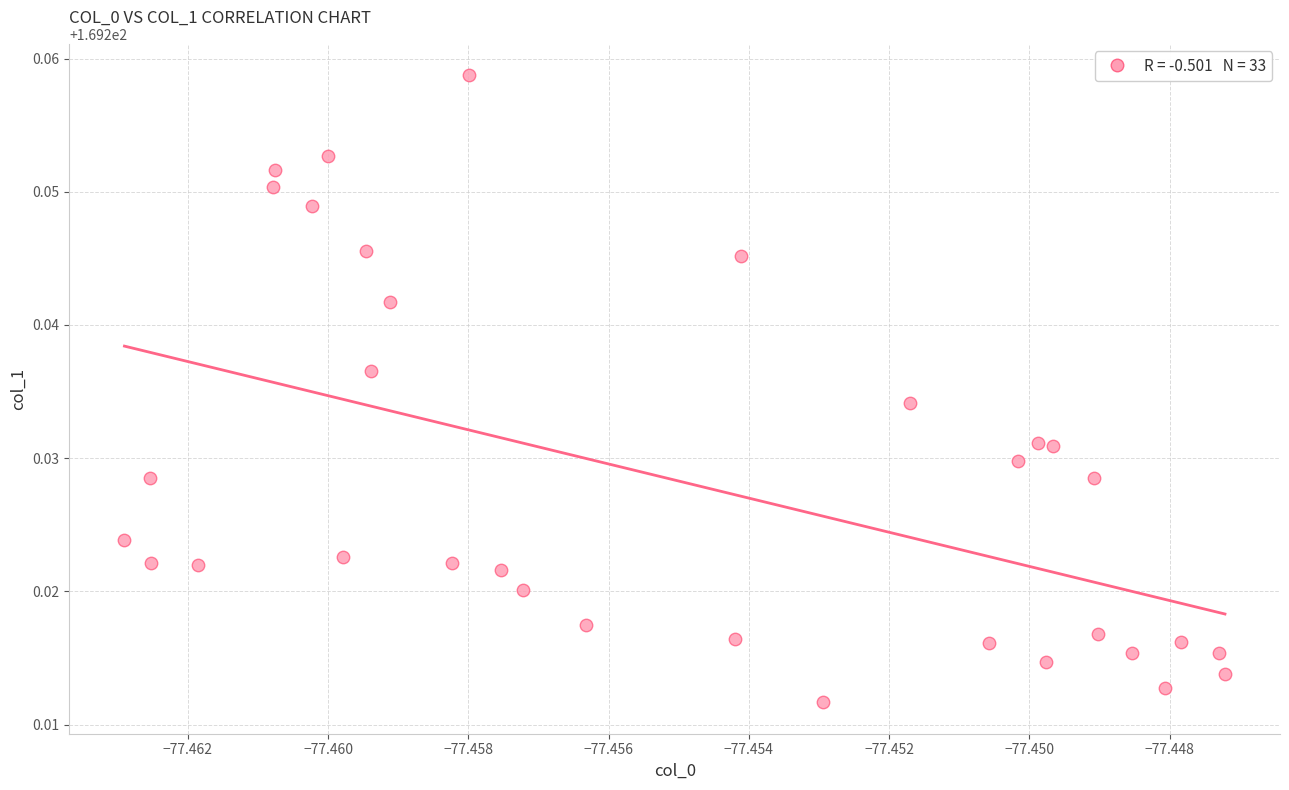

Count the number of points in this scatter plot.

33